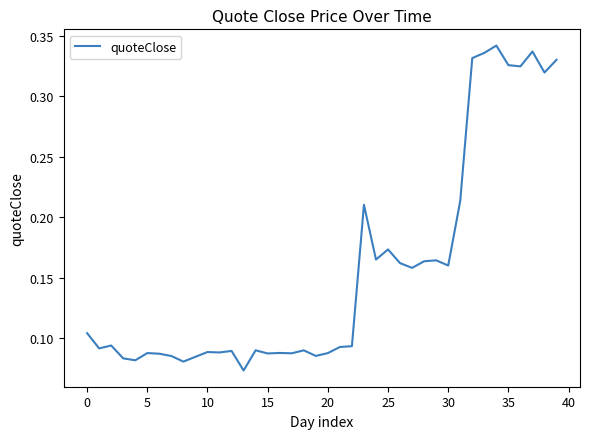

Count the number of data series in this chart.

1